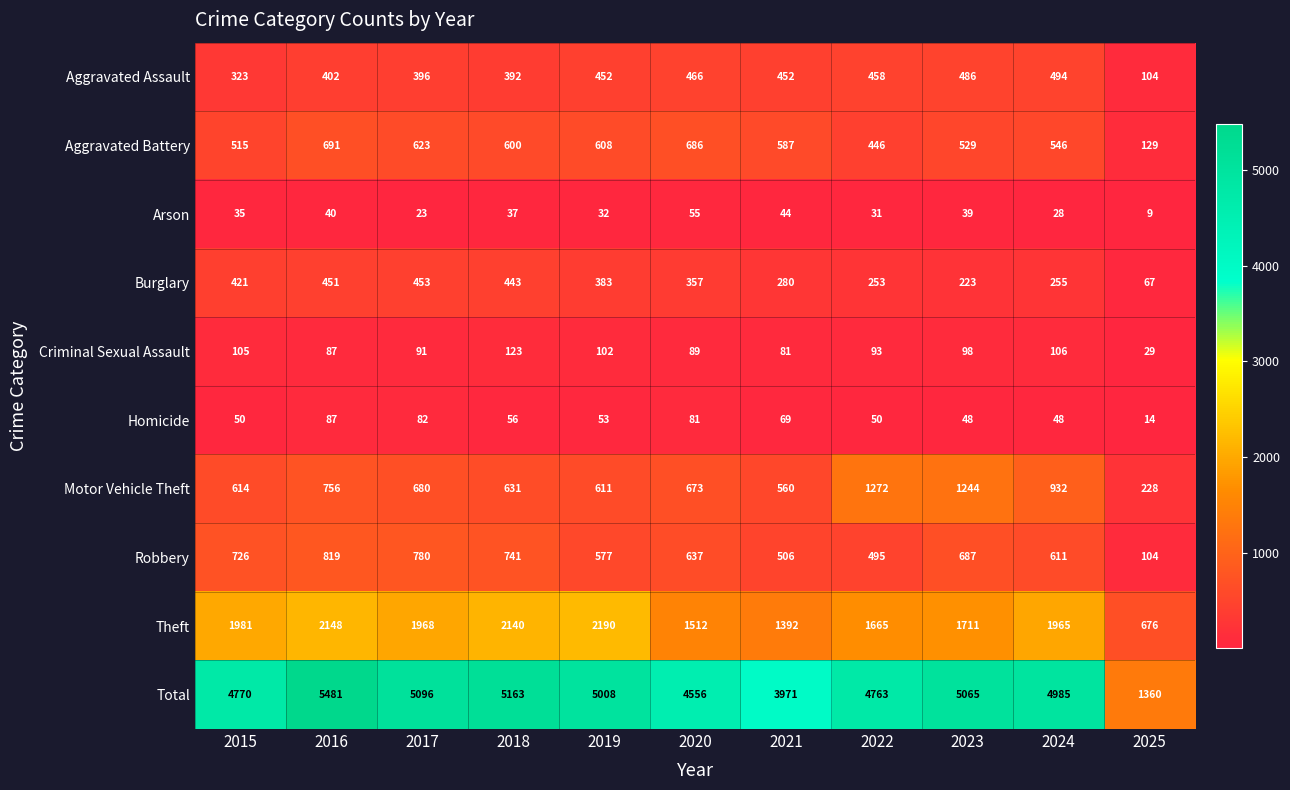

At which category does the chart reach its minimum across all series?

2025